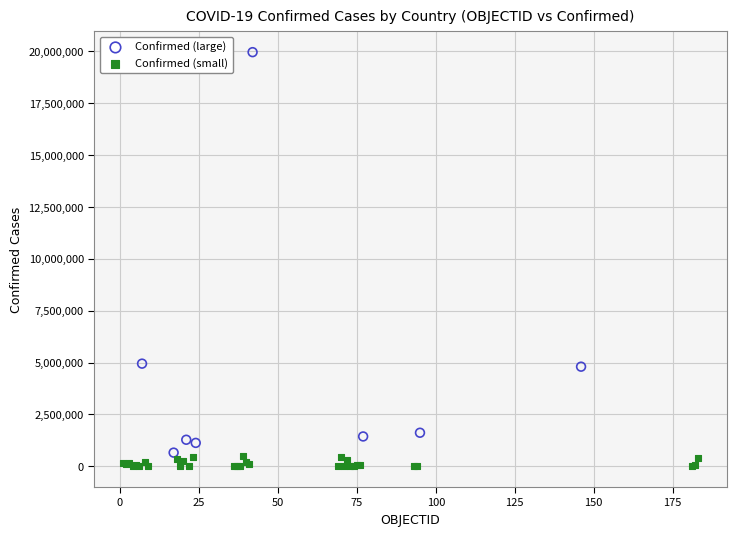

Which series has the widest spread of Y values?

Confirmed (large)